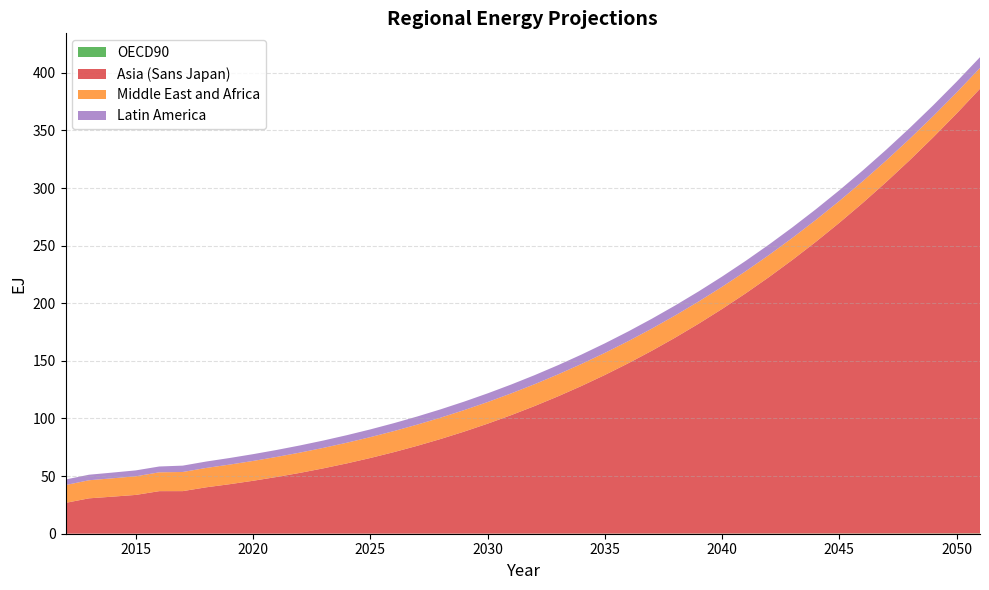

Reading left to right, extract all data points from this chart.

OECD90: 0.0	0.0	0.0	0.0	0.0	0.0	0.0	0.0	0.0	0.0	0.0	0.0	0.1	0.1	0.1	0.1	0.1	0.1	0.1	0.1	0.1	0.1	0.1	0.1	0.1	0.1	0.1	0.1	0.1	0.2	0.2	0.2	0.2	0.2	0.2	0.2	0.2	0.2	0.3	0.3
Asia (Sans Japan): 26.7	30.7	32.1	33.7	36.9	36.9	40.3	42.9	45.9	49.2	52.8	56.7	61.0	65.7	70.7	76.2	82.2	88.5	95.4	102.8	110.7	119.1	128.1	137.7	147.8	158.6	170.0	182.1	194.9	208.4	222.6	237.5	253.2	269.6	286.9	305.0	323.9	343.7	364.4	385.9
Middle East and Africa: 15.5	15.7	15.9	16.2	16.3	16.6	16.8	17.0	17.2	17.4	17.6	17.8	17.9	18.1	18.3	18.4	18.5	18.7	18.8	18.9	19.0	19.0	19.1	19.2	19.2	19.2	19.2	19.2	19.2	19.2	19.2	19.1	19.0	18.9	18.8	18.7	18.6	18.4	18.2	18.0
Latin America: 4.8	4.8	5.0	5.1	5.1	5.5	5.6	5.7	5.9	6.0	6.2	6.4	6.5	6.7	6.9	7.1	7.2	7.4	7.5	7.7	7.9	8.0	8.1	8.3	8.4	8.5	8.7	8.8	8.9	9.0	9.1	9.2	9.2	9.3	9.3	9.4	9.4	9.4	9.4	9.4